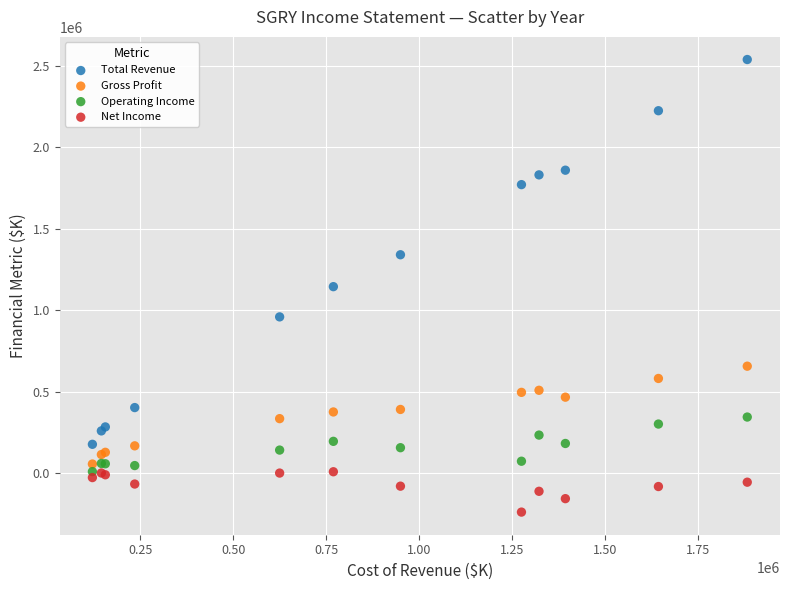

Which series reaches the maximum Y coordinate?

Total Revenue